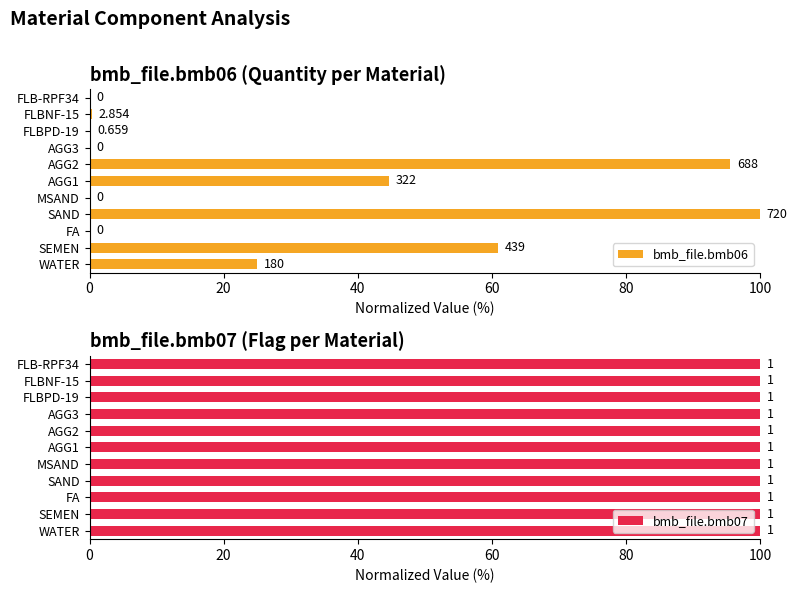

What is the maximum value shown in the chart?

100.0